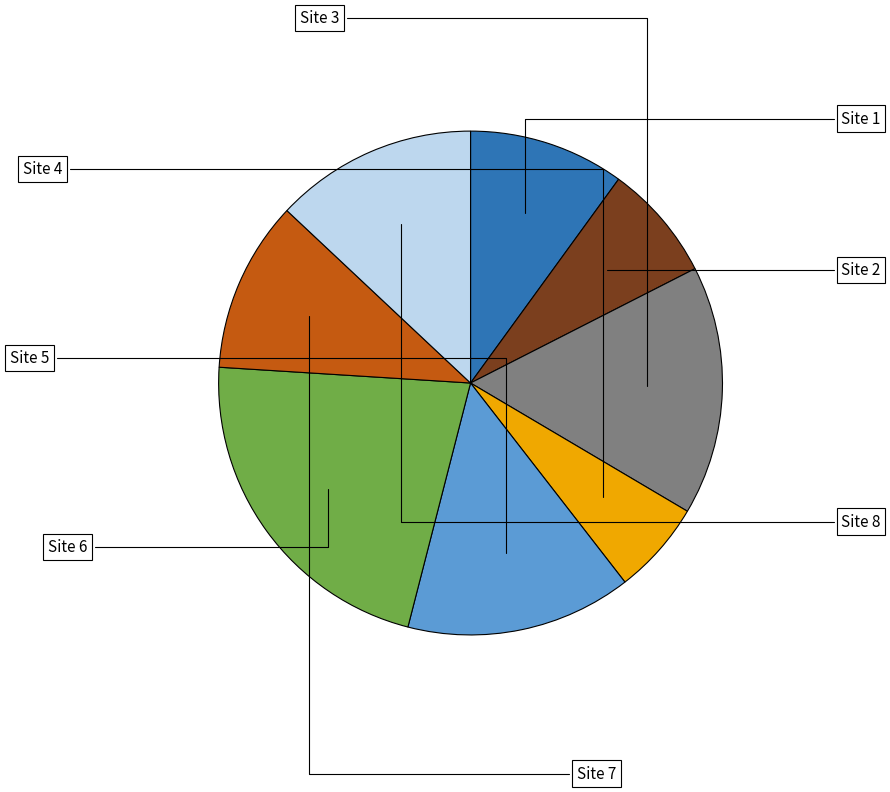

To the nearest percent, what is the average slice percentage?

12%